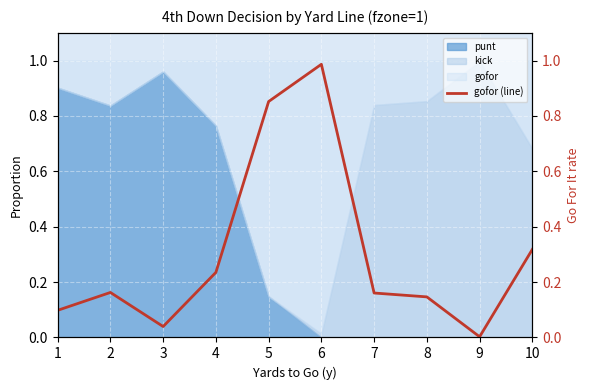

What is the difference between the values at 2 and 3?

0.1